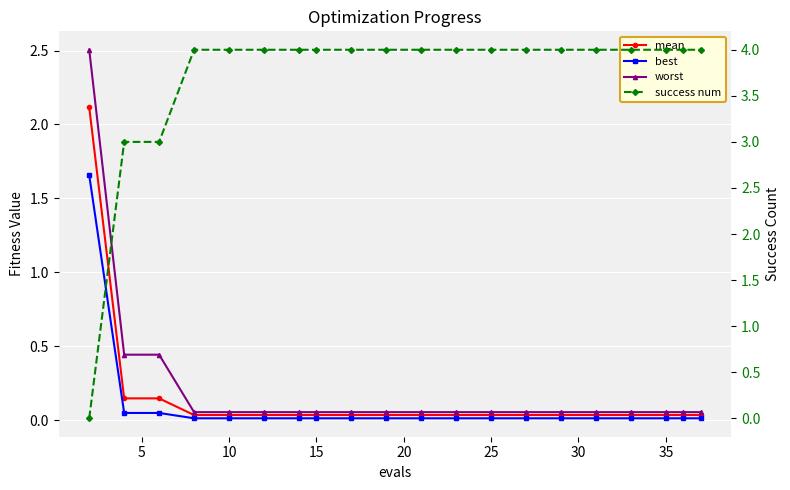

What are all the series names shown in the legend?

mean, best, worst, success num